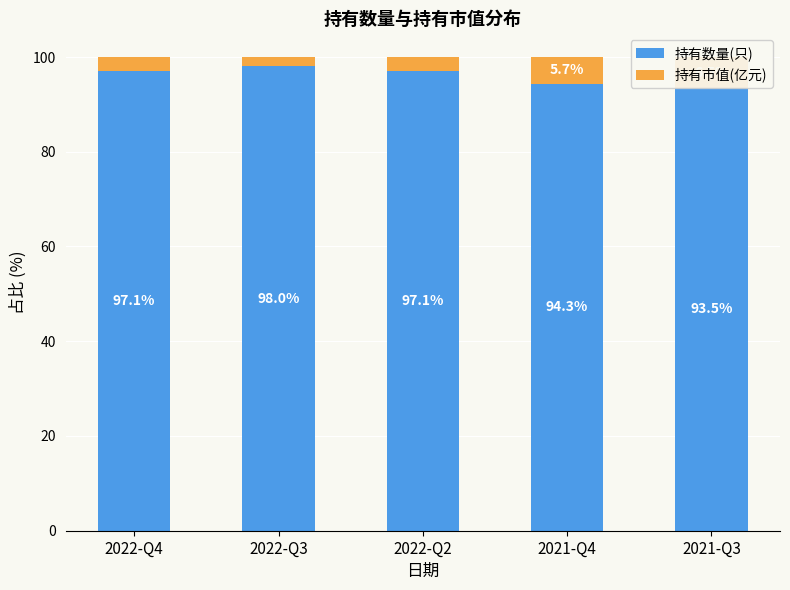

Reading left to right, extract all data points from this chart.

持有数量(只): 2022-Q4=97.1	2022-Q3=98.0	2022-Q2=97.1	2021-Q4=94.3	2021-Q3=93.5
持有市值(亿元): 2022-Q4=2.9	2022-Q3=2.0	2022-Q2=2.9	2021-Q4=5.7	2021-Q3=6.5